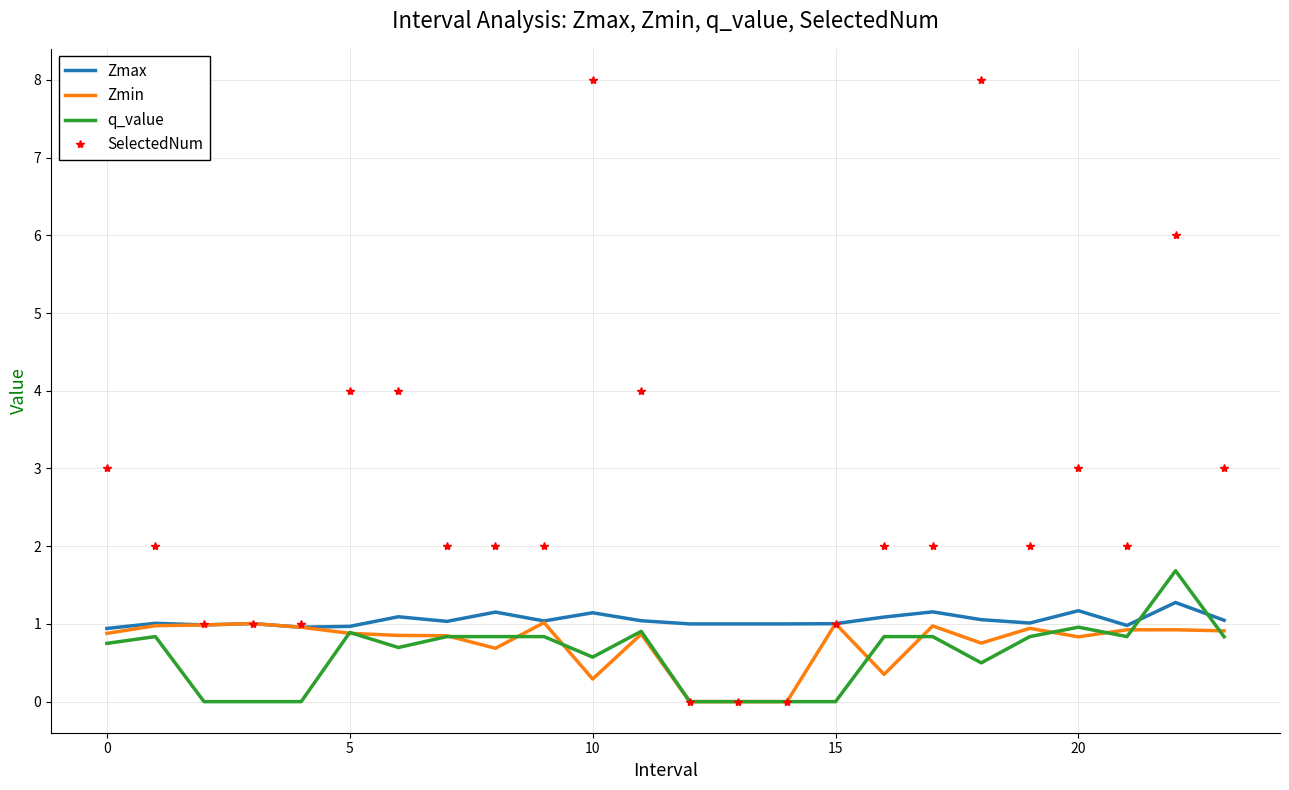

What is the maximum value for Zmin?

1.0